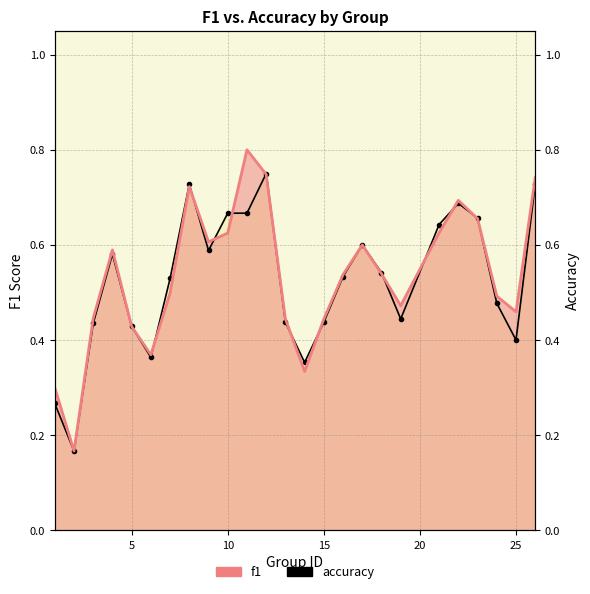

Is the value of f1 at 30 greater than the value of accuracy at 11?

No